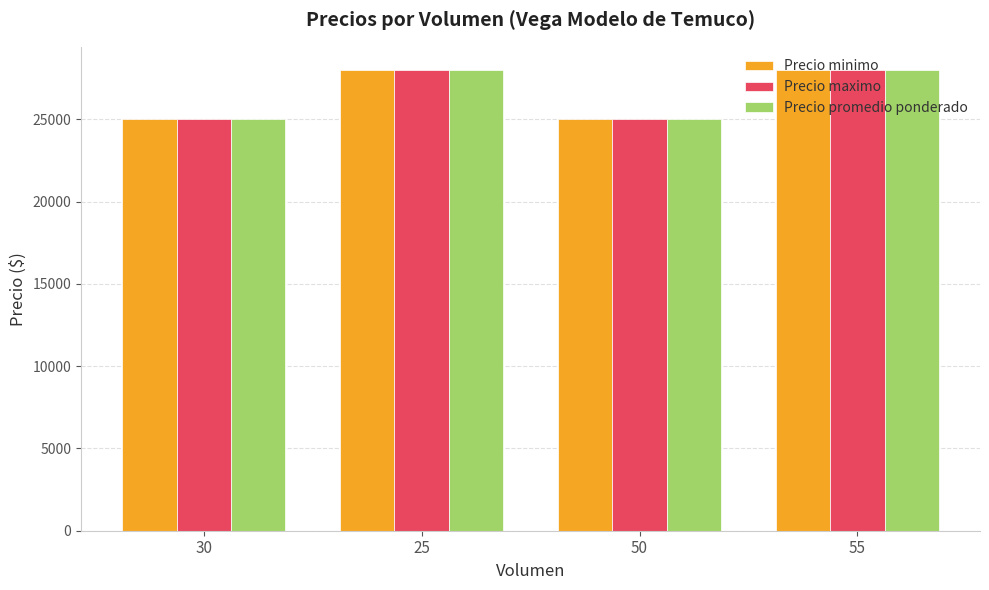

How many Precio maximo values are between 25000 and 28000?

4